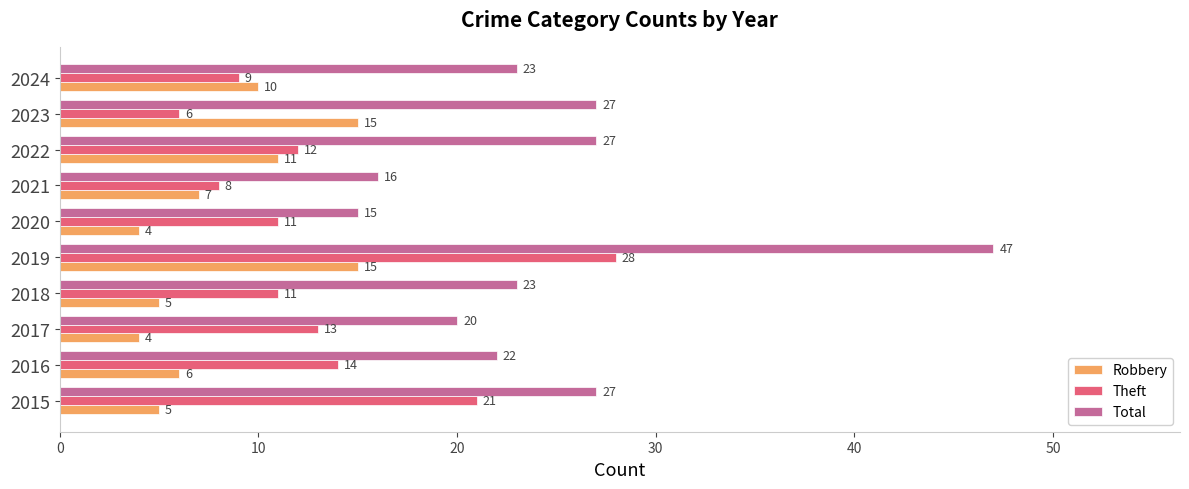

How many distinct data groups are displayed?

3